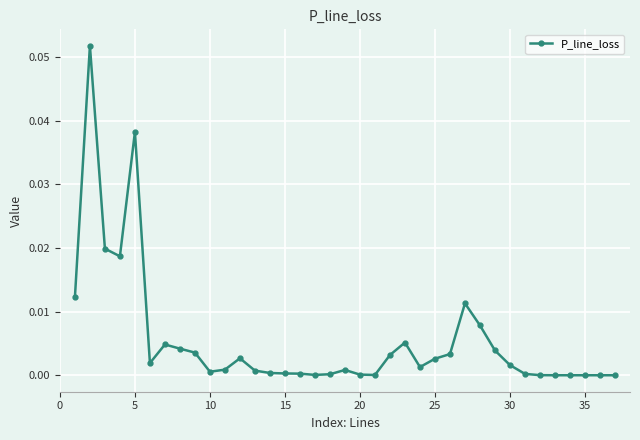

How many points are lower than both their immediate neighbors (excluding endpoints)?

6